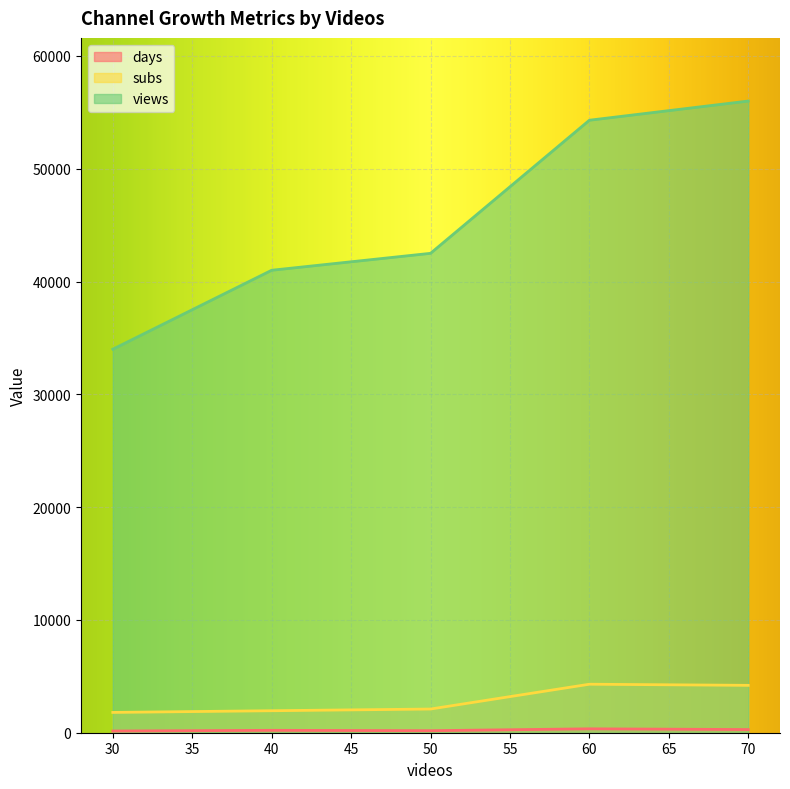

Which category has the lowest value in the views series?

30